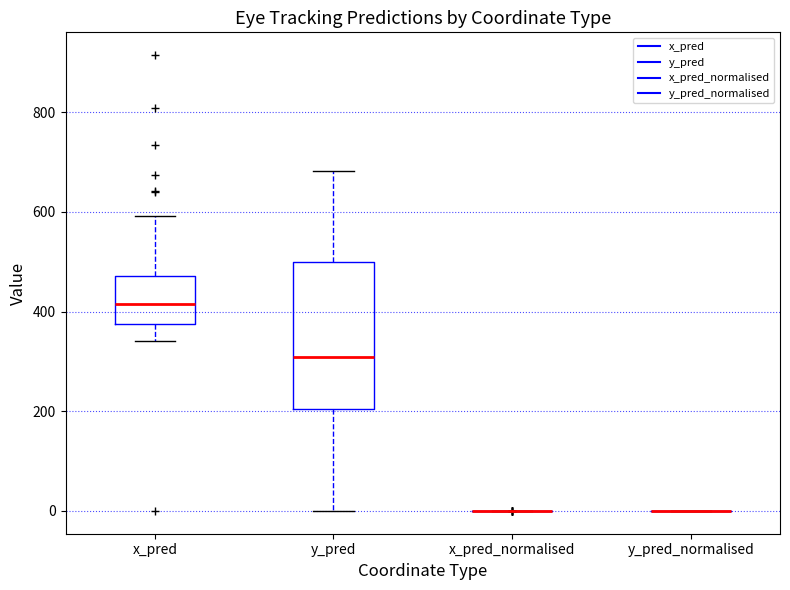

Reading left to right, read every box against the y-axis: the position of its median line, the range the box covers, and the ends of its whiskers. The values are not printed on the chart, so give them approximately, as read against the axis.

x_pred: median 420, box 380 to 480, whiskers 340 to 600
y_pred: median 300, box 200 to 500, whiskers 0 to 680
x_pred_normalised: box collapsed to a line at 0, whiskers 0 to 0
y_pred_normalised: box collapsed to a line at 0, whiskers 0 to 0